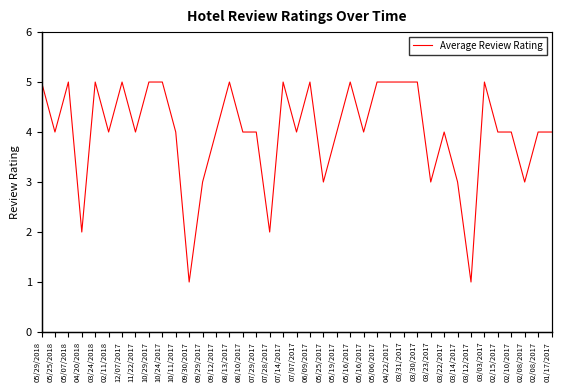

What is the minimum value shown in the chart?

1